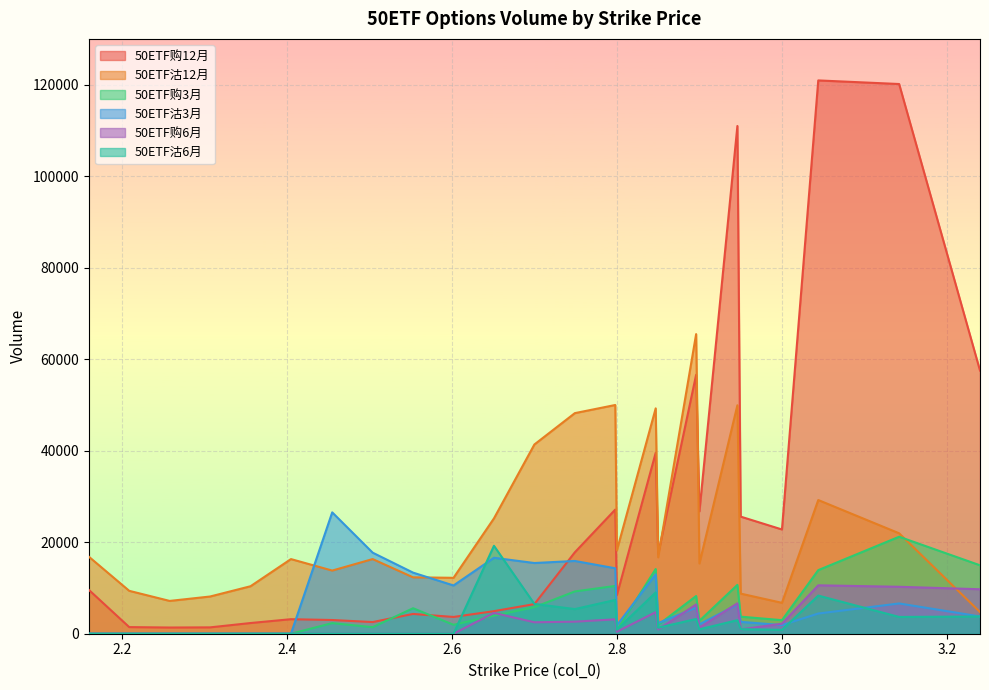

What is the greatest value displayed?

120924